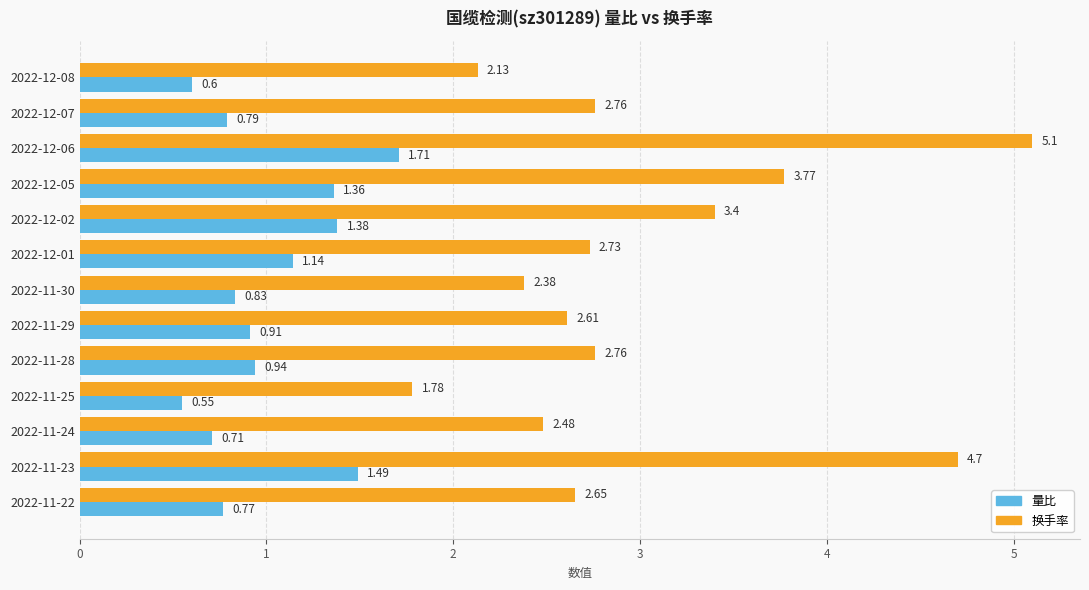

What are all the series names shown in the legend?

量比, 换手率